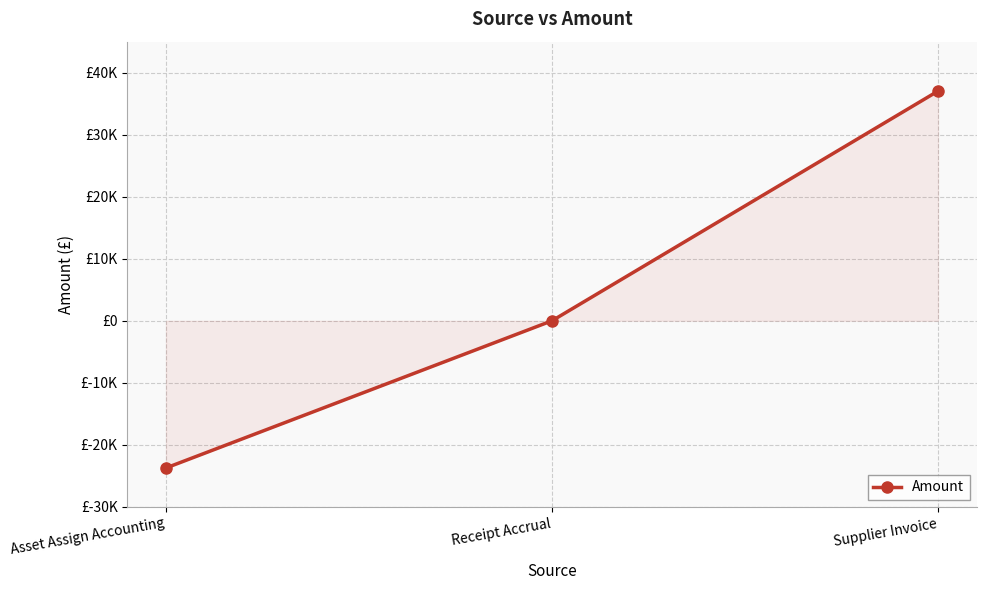

Does the chart have visible grid lines?

Yes